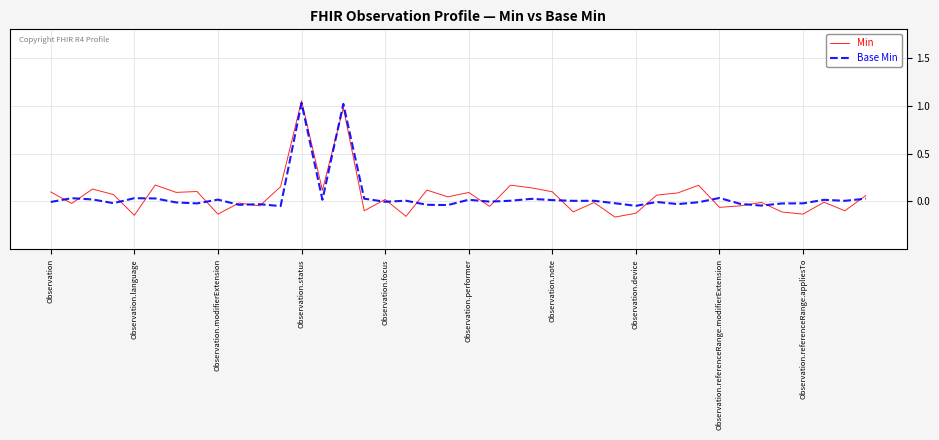

Which series has the widest spread of values?

Min